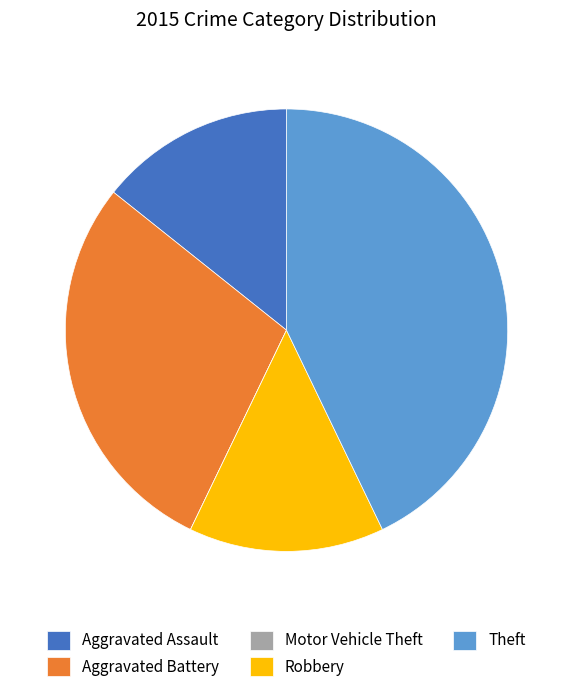

What is the largest slice in the pie chart?

Theft